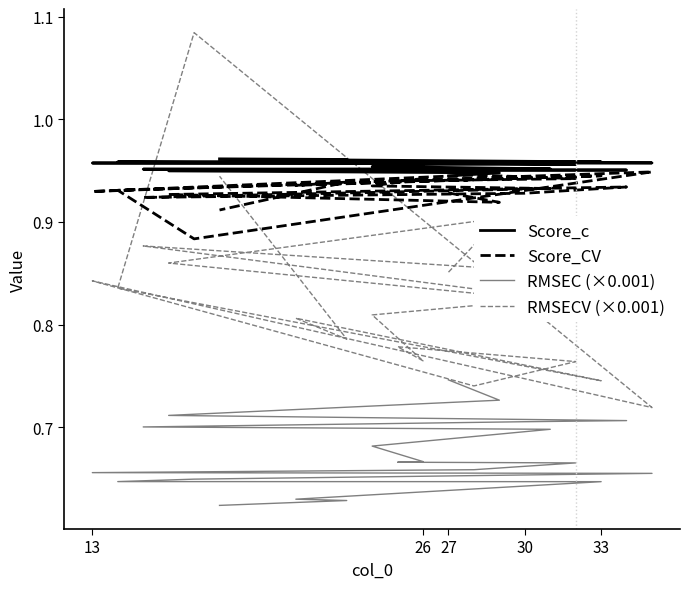

Does the chart display data point markers on the line(s)?

No